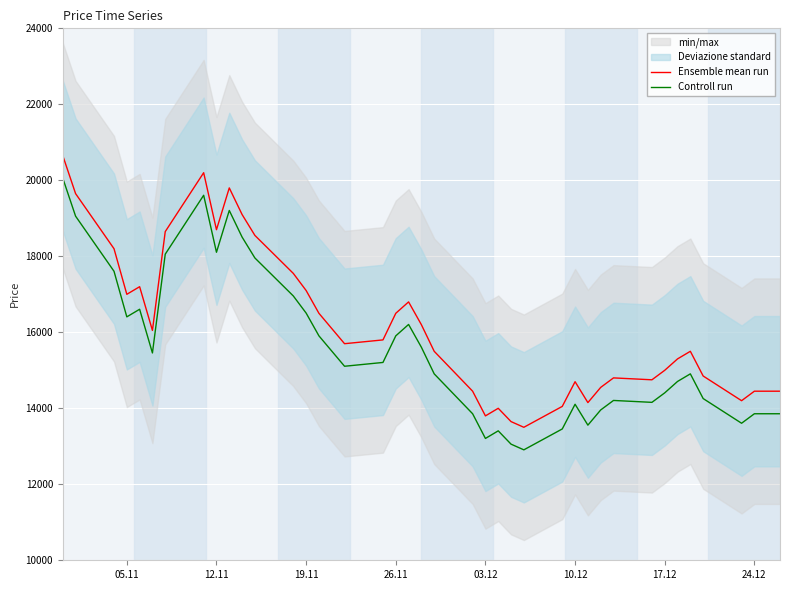

What is the sum of all Ensemble mean run values?

647650.0